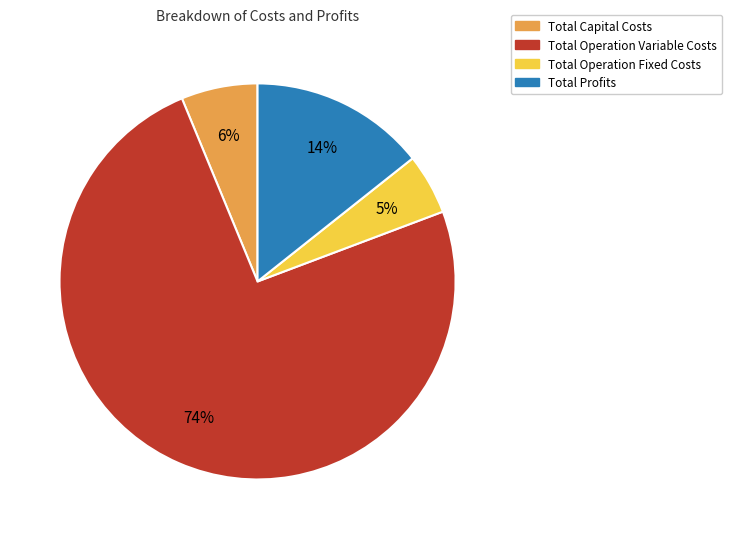

To the nearest percent, what is the average slice percentage?

25%